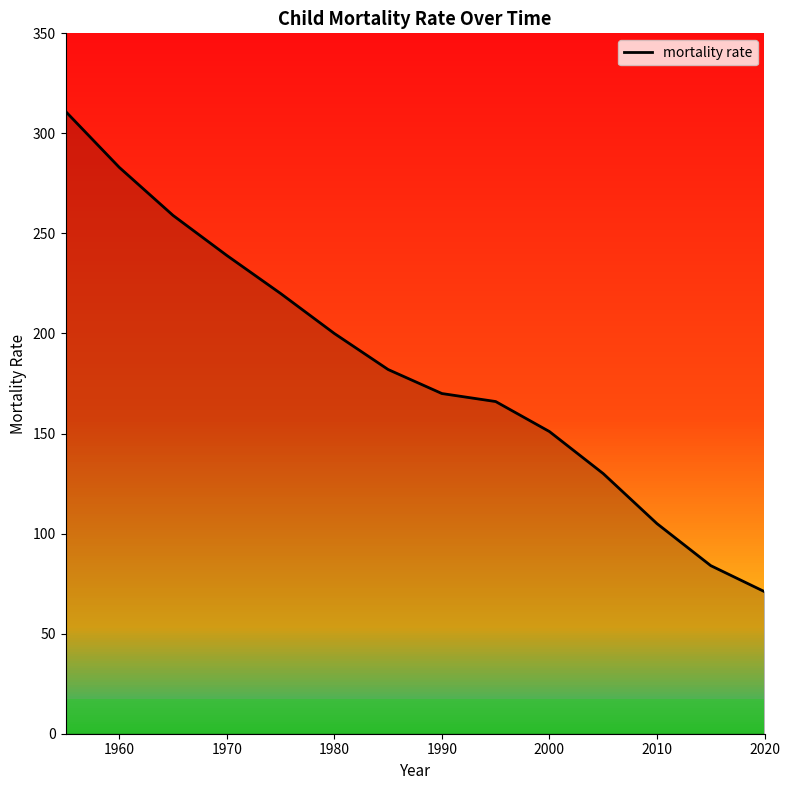

What is the greatest value displayed?

311